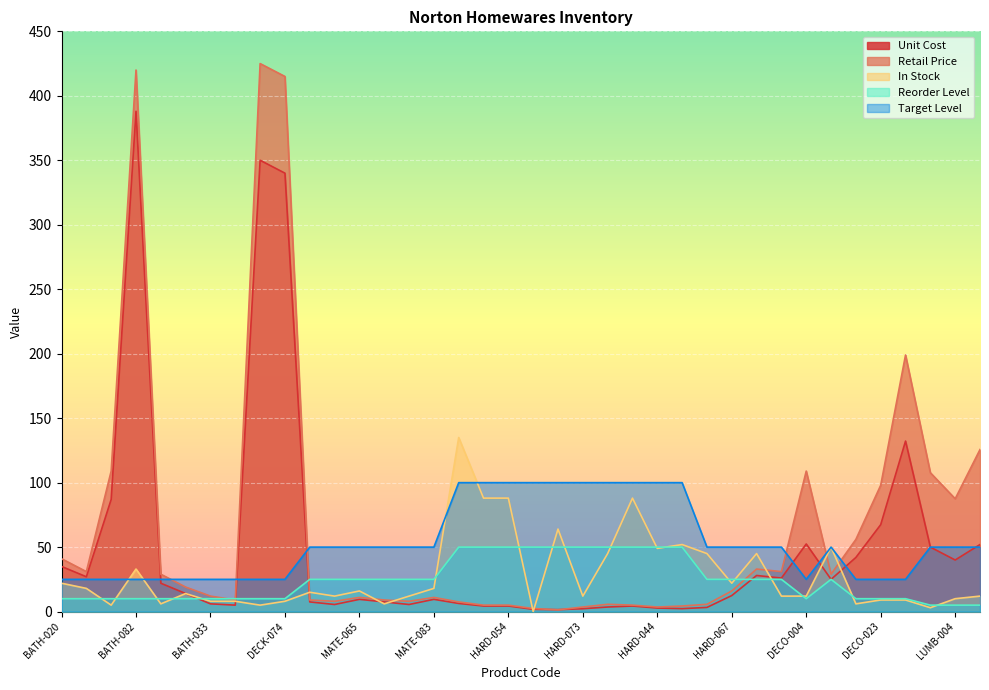

Reading left to right, list all the values displayed in this chart.

Unit Cost: BATH-020=35.0	BATH-044=27.0	BATH-076=87.0	BATH-082=388.0	BATH-013=22.0	BATH-057=14.0	BATH-033=6.0	BATH-049=5.0	DECK-081=350.0	DECK-074=340.0	MATE-037=7.5	MATE-096=5.5	MATE-065=9.5	MATE-011=7.5	MATE-077=5.5	MATE-083=9.5	HARD-025=6.3	HARD-084=4.3	HARD-054=4.3	HARD-015=1.8	HARD-014=1.5	HARD-073=2.2	HARD-070=3.5	HARD-089=4.3	HARD-044=2.8	HARD-020=2.3	HARD-019=3.2	HARD-067=12.4	DECO-091=28.0	DECO-047=26.0	DECO-004=52.4	DECO-069=25.0	DECO-074=42.0	DECO-023=67.4	DECO-099=132.2	LUMB-066=50.0	LUMB-004=40.0	LUMB-037=52.0
Retail Price: BATH-020=41.0	BATH-044=31.0	BATH-076=109.0	BATH-082=420.0	BATH-013=29.0	BATH-057=19.0	BATH-033=12.0	BATH-049=9.0	DECK-081=425.0	DECK-074=415.0	MATE-037=9.0	MATE-096=8.0	MATE-065=11.0	MATE-011=9.0	MATE-077=8.0	MATE-083=11.0	HARD-025=7.5	HARD-084=5.0	HARD-054=5.0	HARD-015=2.4	HARD-014=1.4	HARD-073=3.5	HARD-070=5.7	HARD-089=5.0	HARD-044=3.5	HARD-020=4.3	HARD-019=5.7	HARD-067=16.0	DECO-091=33.0	DECO-047=31.0	DECO-004=109.0	DECO-069=29.0	DECO-074=56.0	DECO-023=98.0	DECO-099=199.0	LUMB-066=107.7	LUMB-004=87.5	LUMB-037=125.7
In Stock: BATH-020=22.0	BATH-044=18.0	BATH-076=5.0	BATH-082=33.0	BATH-013=6.0	BATH-057=14.0	BATH-033=8.0	BATH-049=8.0	DECK-081=5.0	DECK-074=8.0	MATE-037=15.0	MATE-096=12.0	MATE-065=16.0	MATE-011=6.0	MATE-077=12.0	MATE-083=18.0	HARD-025=135.0	HARD-084=88.0	HARD-054=88.0	HARD-015=0.0	HARD-014=64.0	HARD-073=12.0	HARD-070=45.0	HARD-089=88.0	HARD-044=49.0	HARD-020=52.0	HARD-019=45.0	HARD-067=22.0	DECO-091=45.0	DECO-047=12.0	DECO-004=12.0	DECO-069=50.0	DECO-074=6.0	DECO-023=9.0	DECO-099=9.0	LUMB-066=3.0	LUMB-004=10.0	LUMB-037=12.0
Reorder Level: BATH-020=10.0	BATH-044=10.0	BATH-076=10.0	BATH-082=10.0	BATH-013=10.0	BATH-057=10.0	BATH-033=10.0	BATH-049=10.0	DECK-081=10.0	DECK-074=10.0	MATE-037=25.0	MATE-096=25.0	MATE-065=25.0	MATE-011=25.0	MATE-077=25.0	MATE-083=25.0	HARD-025=50.0	HARD-084=50.0	HARD-054=50.0	HARD-015=50.0	HARD-014=50.0	HARD-073=50.0	HARD-070=50.0	HARD-089=50.0	HARD-044=50.0	HARD-020=50.0	HARD-019=25.0	HARD-067=25.0	DECO-091=25.0	DECO-047=25.0	DECO-004=10.0	DECO-069=25.0	DECO-074=10.0	DECO-023=10.0	DECO-099=10.0	LUMB-066=5.0	LUMB-004=5.0	LUMB-037=5.0
Target Level: BATH-020=25.0	BATH-044=25.0	BATH-076=25.0	BATH-082=25.0	BATH-013=25.0	BATH-057=25.0	BATH-033=25.0	BATH-049=25.0	DECK-081=25.0	DECK-074=25.0	MATE-037=50.0	MATE-096=50.0	MATE-065=50.0	MATE-011=50.0	MATE-077=50.0	MATE-083=50.0	HARD-025=100.0	HARD-084=100.0	HARD-054=100.0	HARD-015=100.0	HARD-014=100.0	HARD-073=100.0	HARD-070=100.0	HARD-089=100.0	HARD-044=100.0	HARD-020=100.0	HARD-019=50.0	HARD-067=50.0	DECO-091=50.0	DECO-047=50.0	DECO-004=25.0	DECO-069=50.0	DECO-074=25.0	DECO-023=25.0	DECO-099=25.0	LUMB-066=50.0	LUMB-004=50.0	LUMB-037=50.0